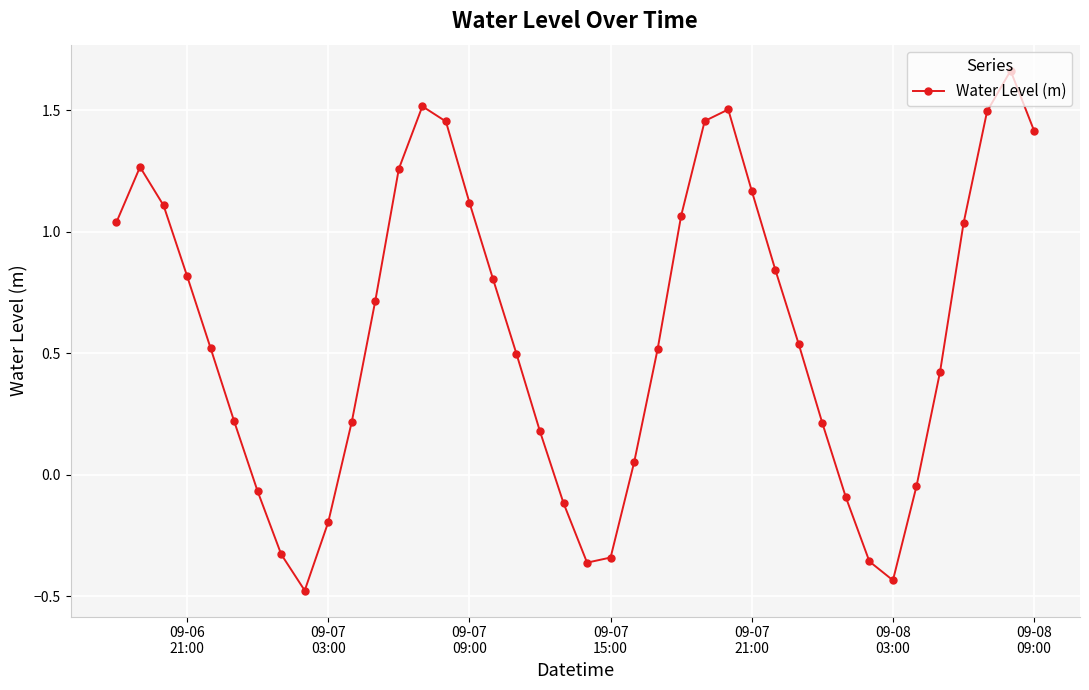

How many points are higher than both their immediate neighbors (excluding endpoints)?

4